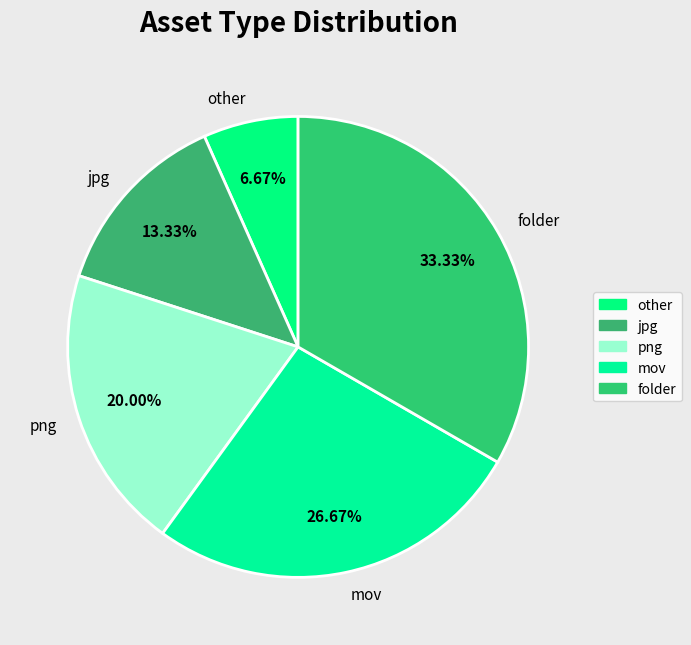

Count the number of slices in the pie.

5